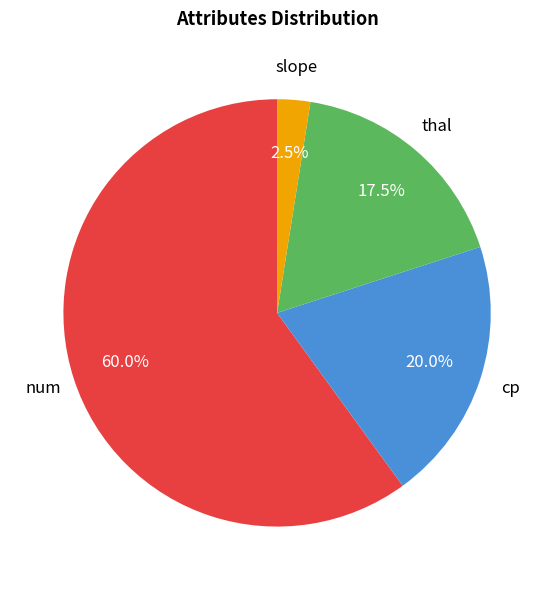

Does any single category account for the majority?

Yes